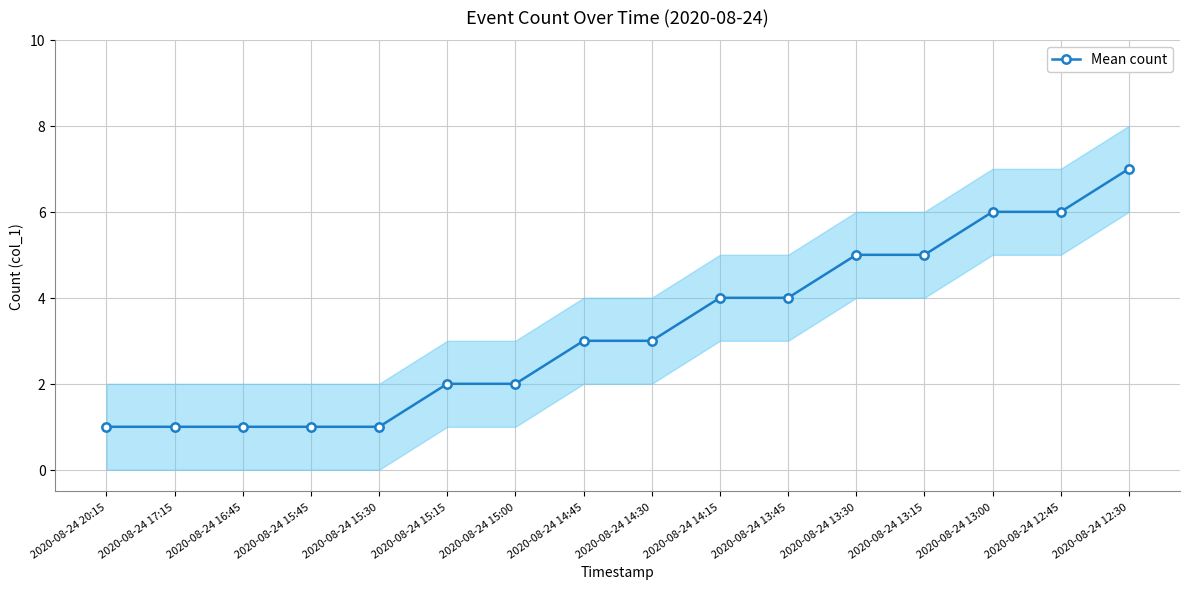

Count the number of categories in the chart.

16